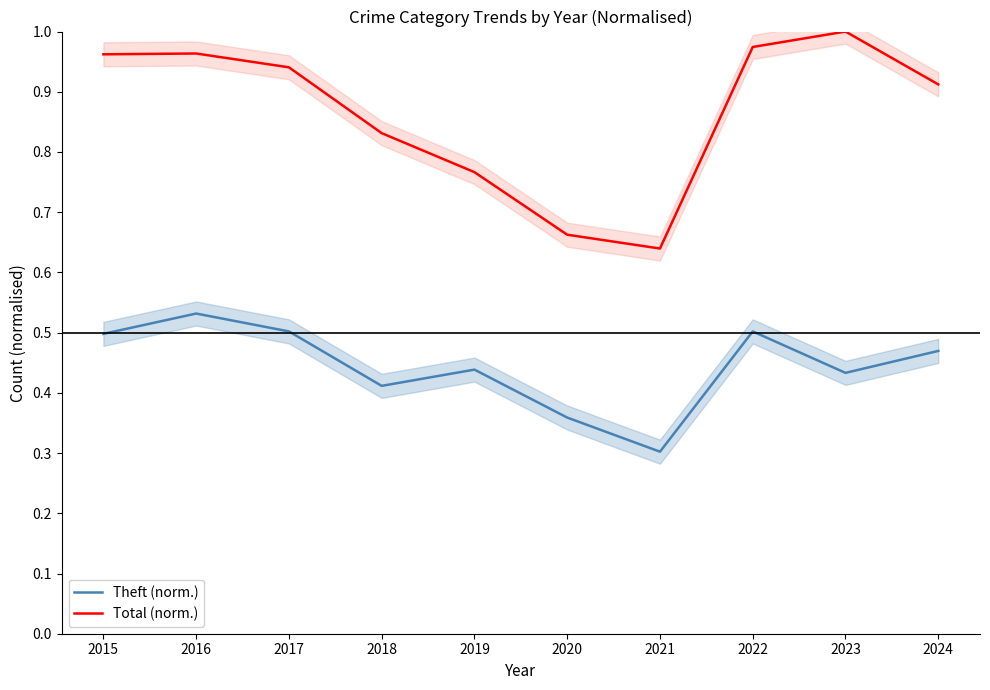

Where is Theft (norm.) nearest to the value 0?

2021